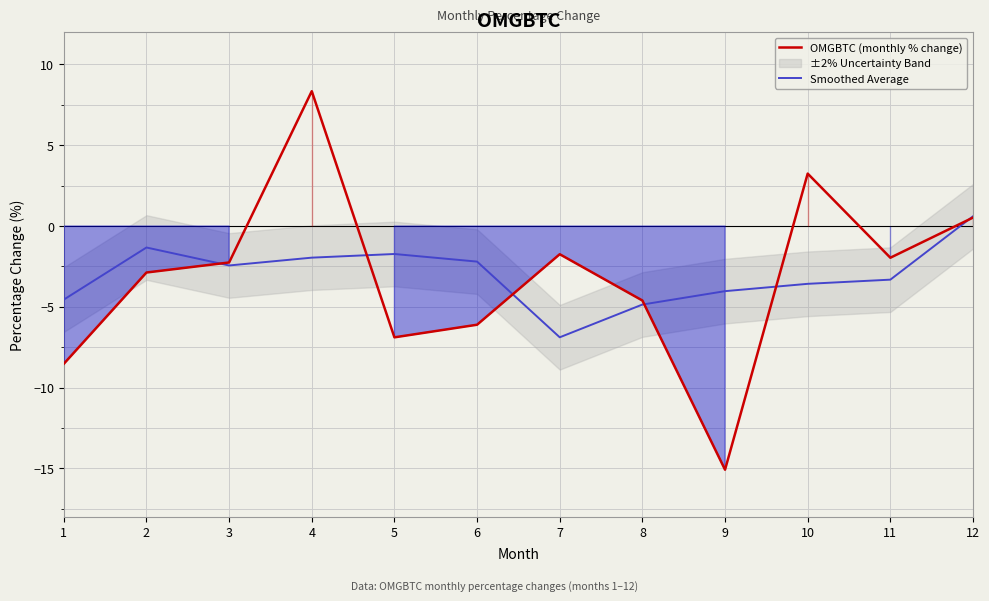

How many values in Smoothed Average are above zero?

1